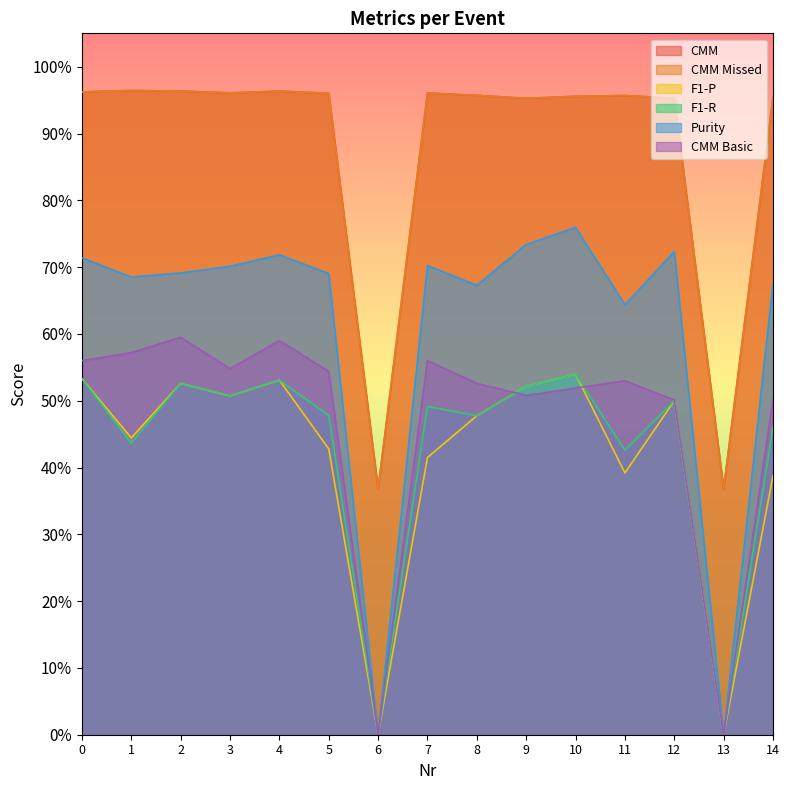

True or false: CMM and Purity intersect in this chart.

False